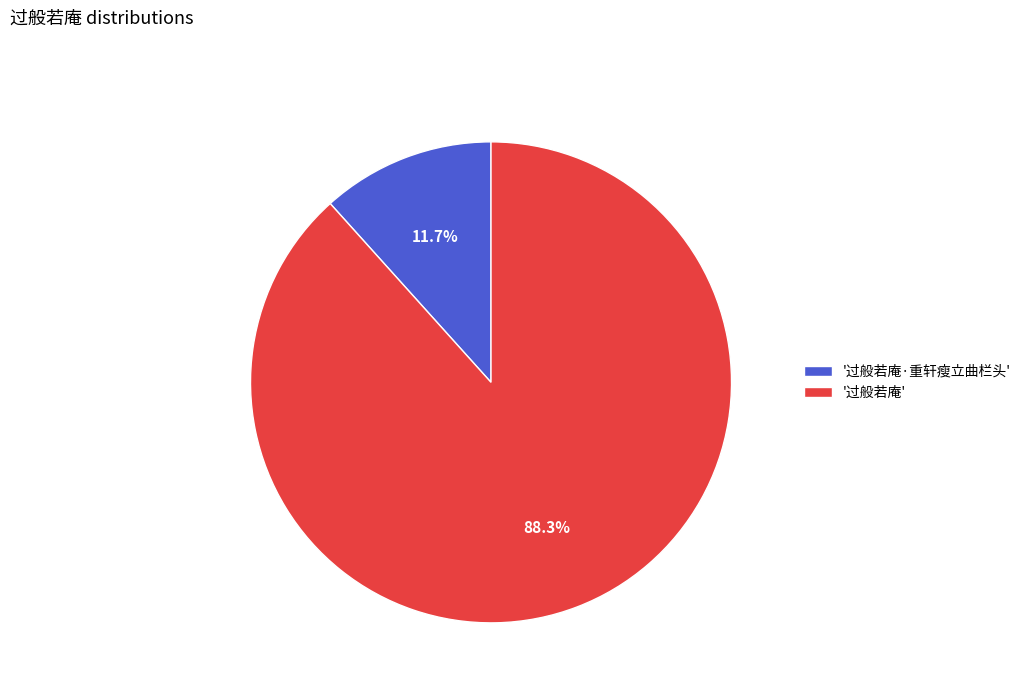

To the nearest percent, what is the difference between the largest and smallest slice percentages?

77%